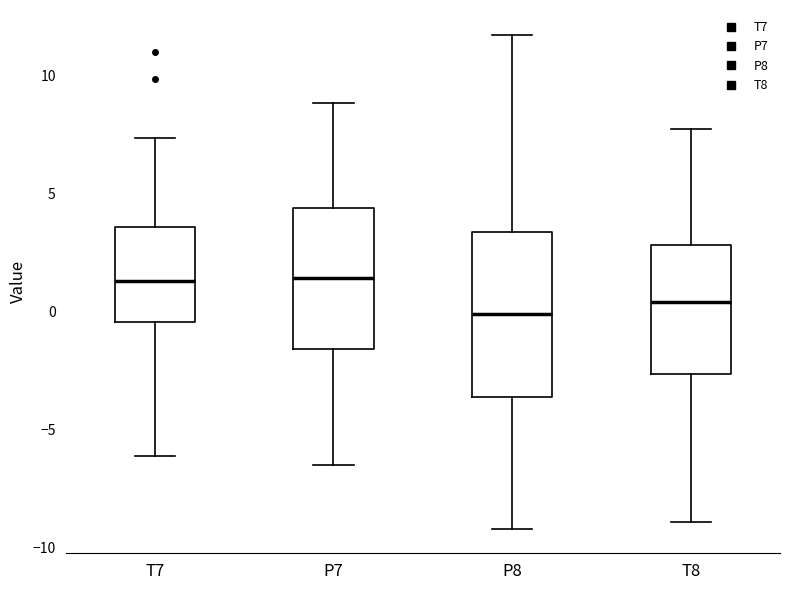

Where does the upper whisker of the box for T7 end on the y-axis? The values are not printed on the chart, so give them approximately, as read against the axis.

7.5